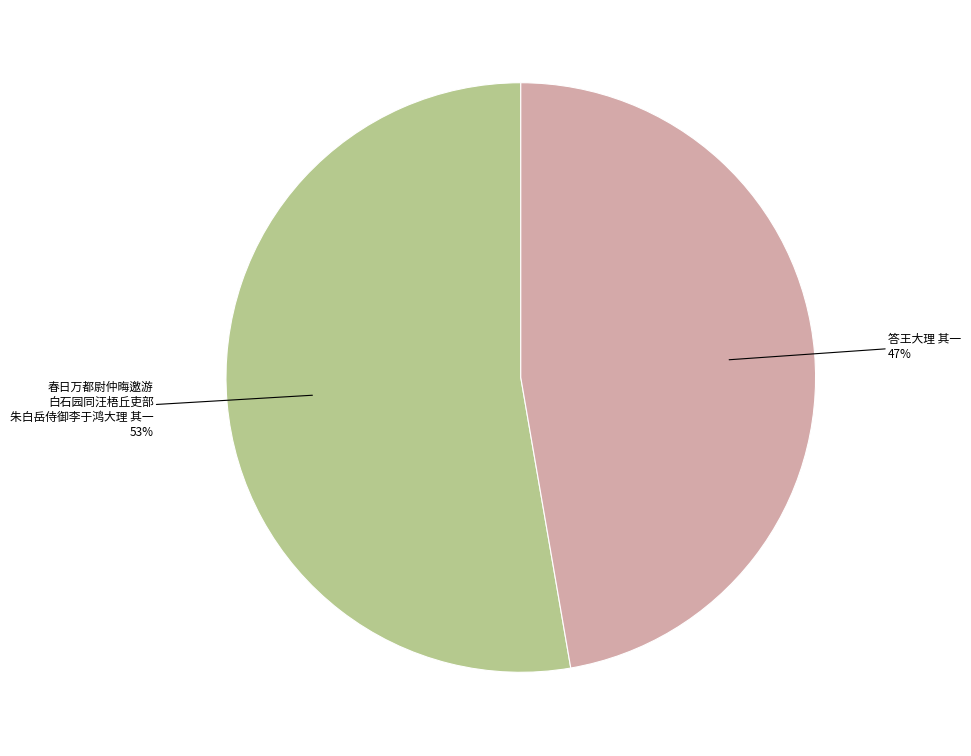

Is there any slice that represents more than half of the pie?

Yes